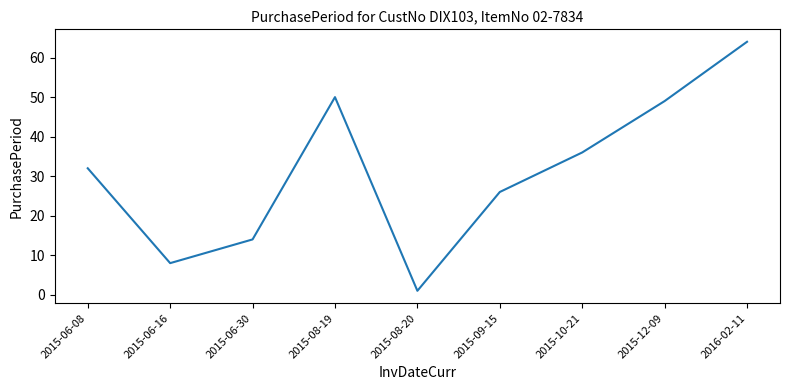

True or false: the data shows 12 at 2015-06-16.

False